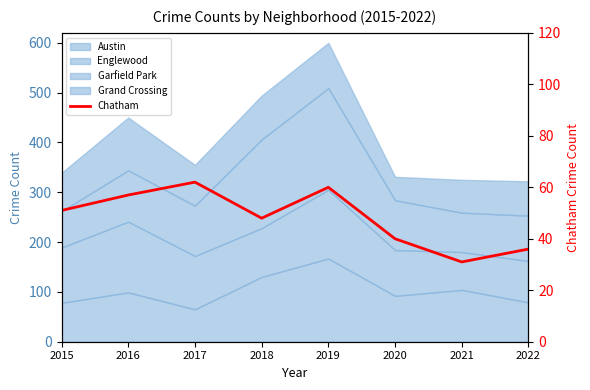

The value at 2019 is 60. True or false?

True